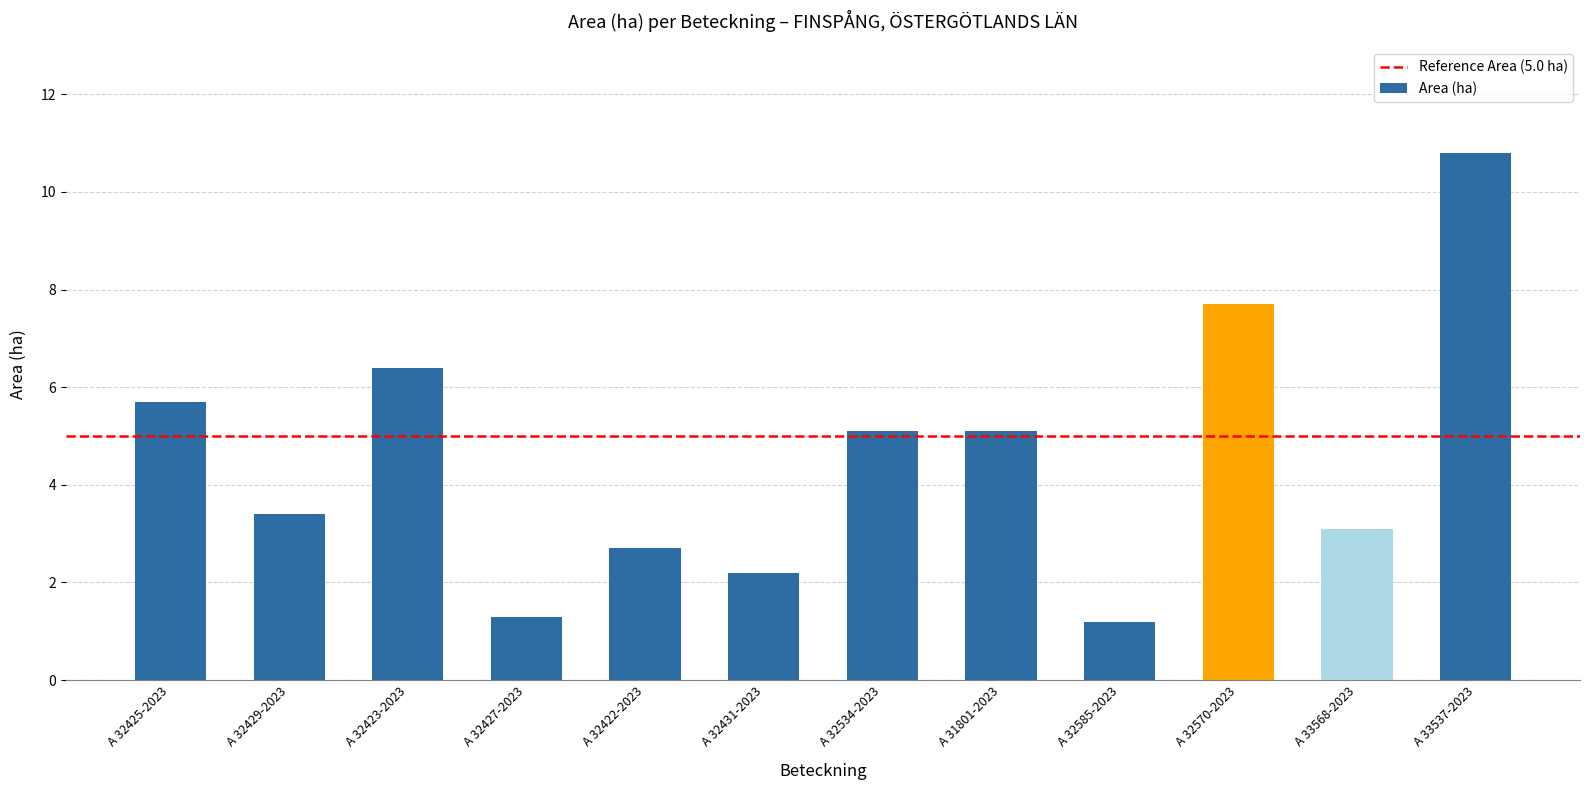

What is the sum of the values at A 32427-2023 and A 32429-2023?

4.7